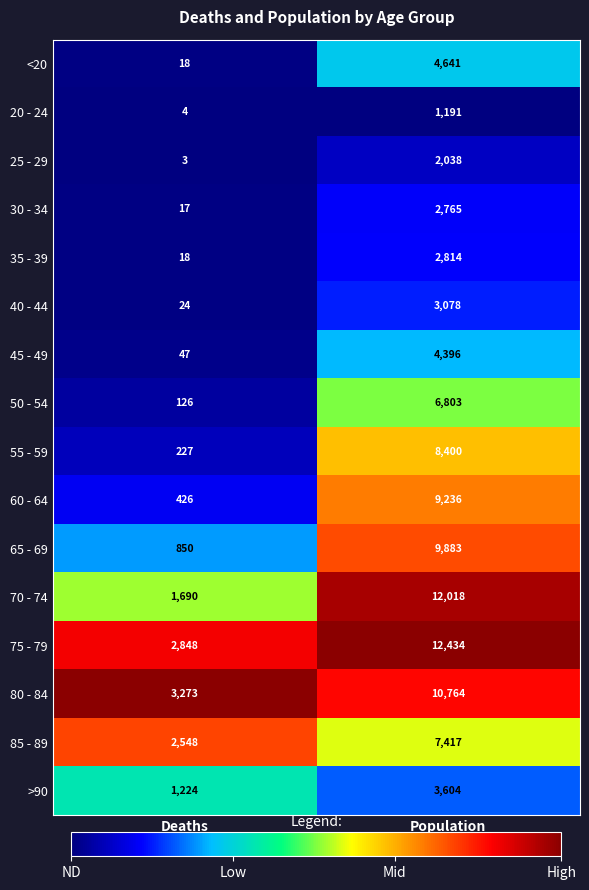

What is the difference between the maximum and minimum values in the 60 - 64 series?

8810